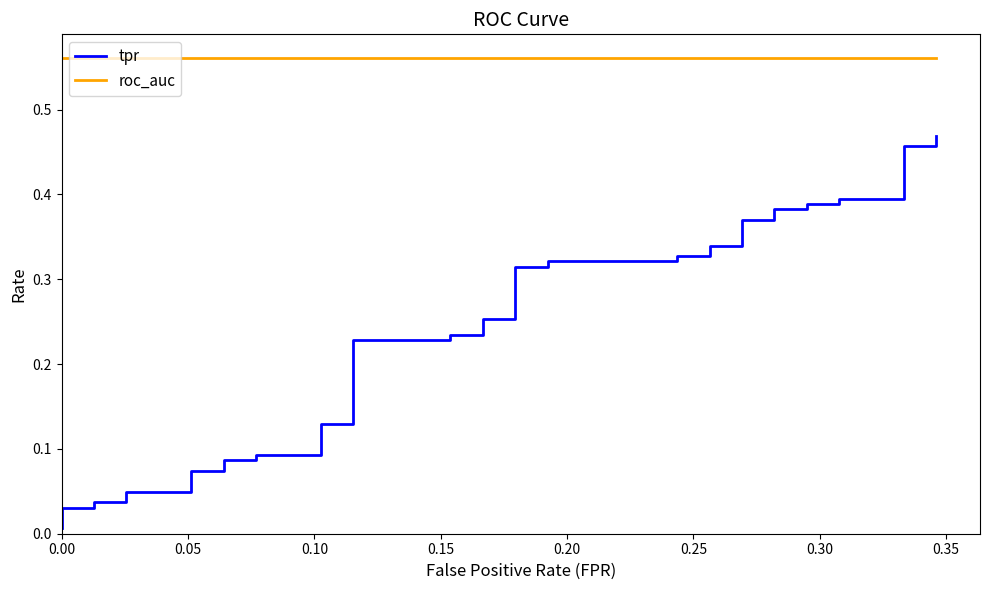

True or false: tpr and roc_auc cross at least once.

False